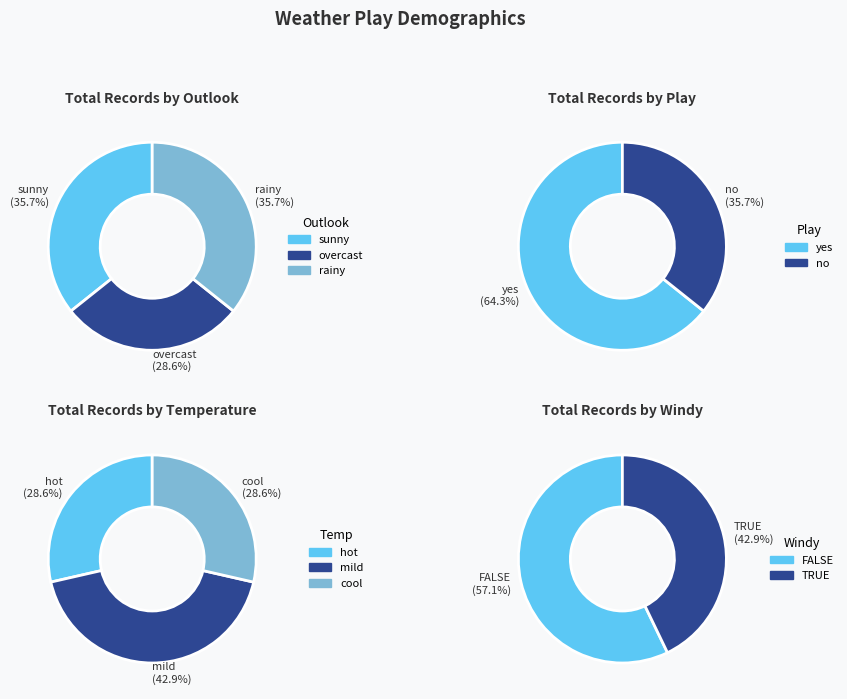

Between rainy and sunny, which is larger?

rainy